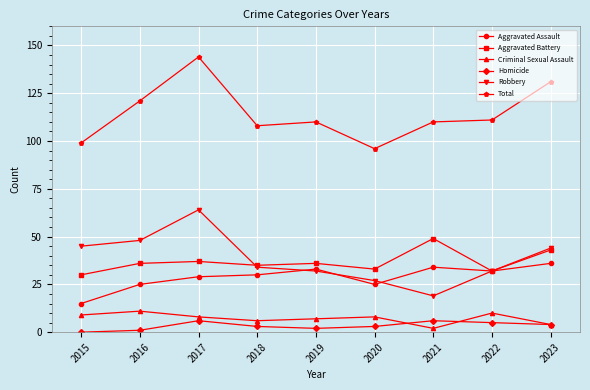

What is the value of the Aggravated Battery point at the 4th from the left?

35